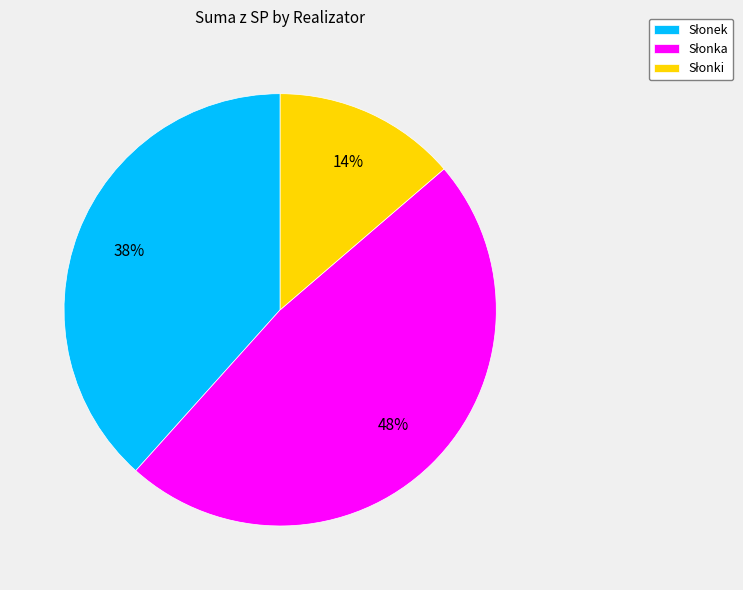

Is there any slice that represents more than half of the pie?

No